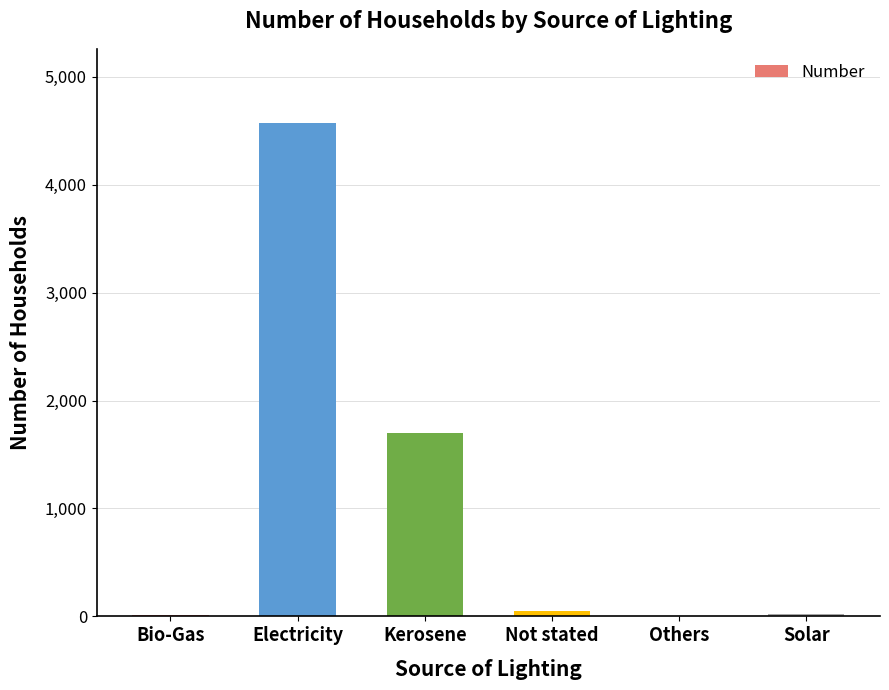

Which category has the highest value across all series?

Electricity